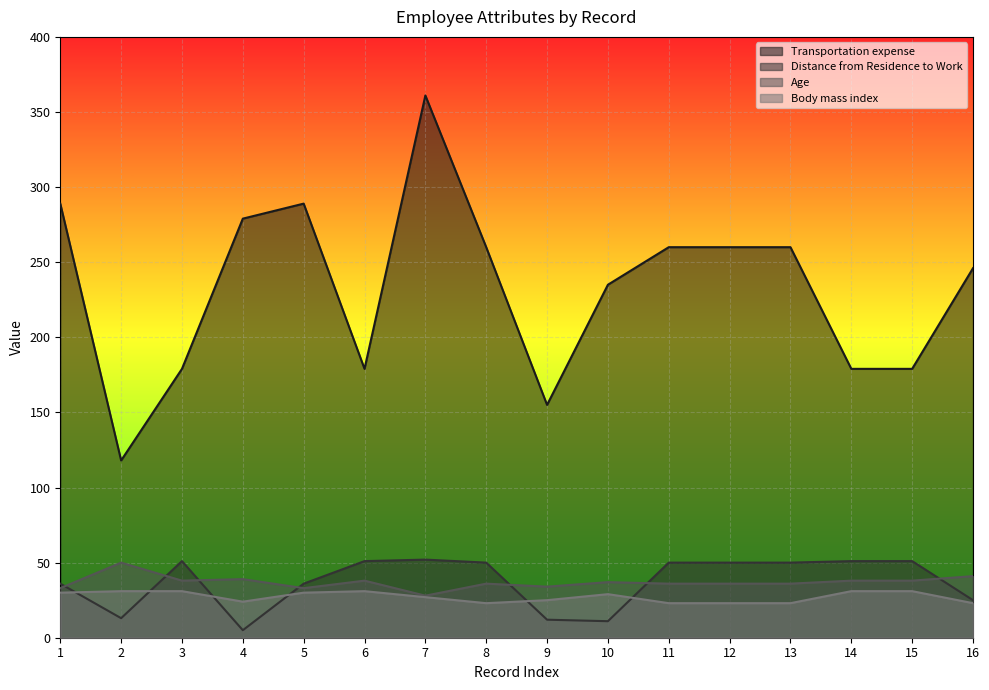

How many data points in Transportation expense are less than 260?

8